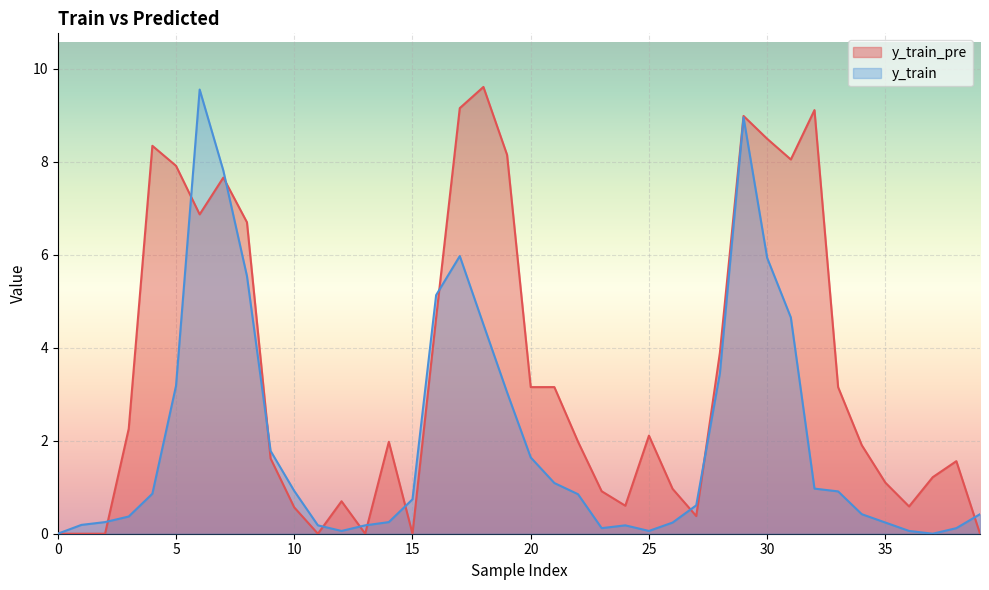

True or false: y_train_pre and y_train intersect in this chart.

True